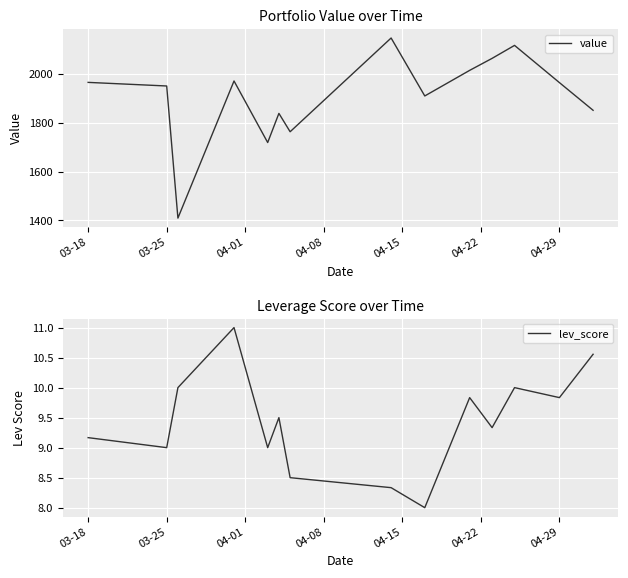

How many values in the value series are below 1965?

7